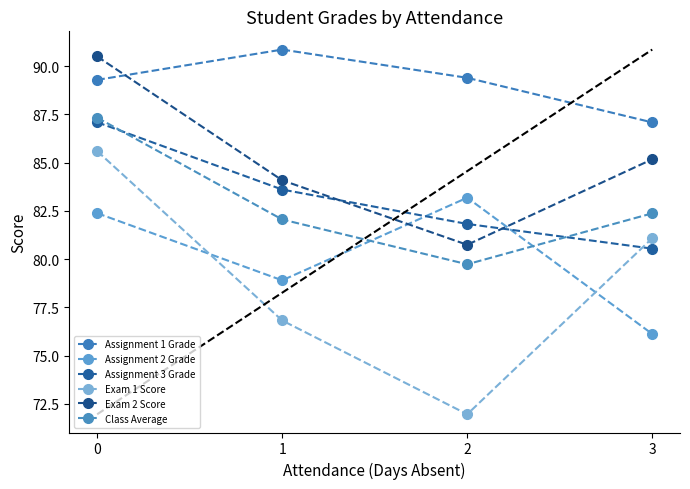

True or false: Class Average and Assignment 1 Grade intersect in this chart.

False